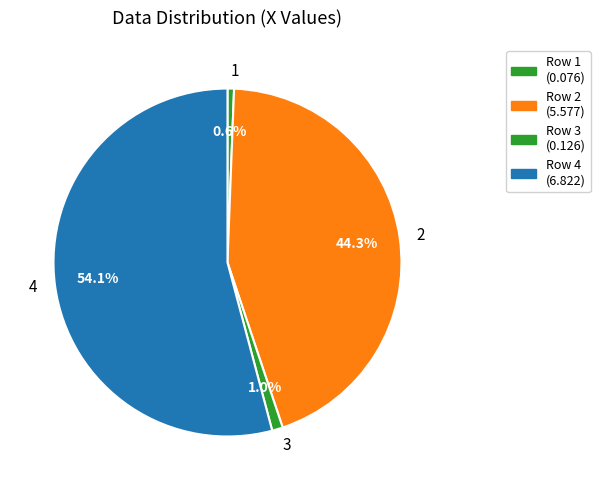

Does 4 account for over 50% of the chart?

Yes